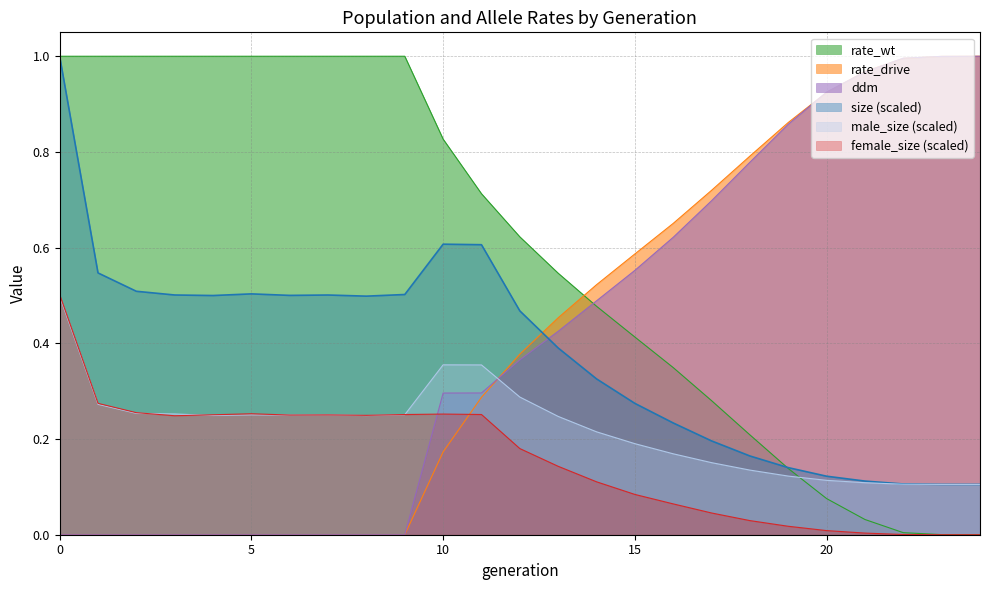

The value of rate_wt at 5 is 1.0. True or false?

True